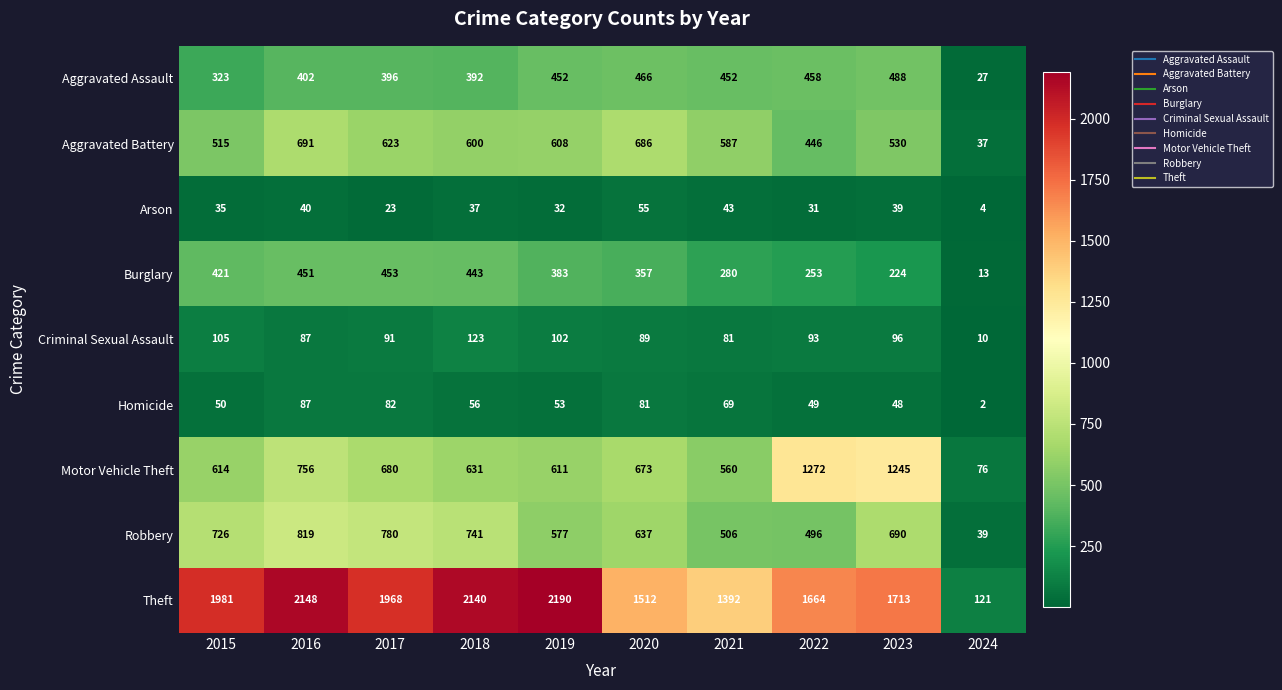

At which label does Burglary first exceed 383?

2015